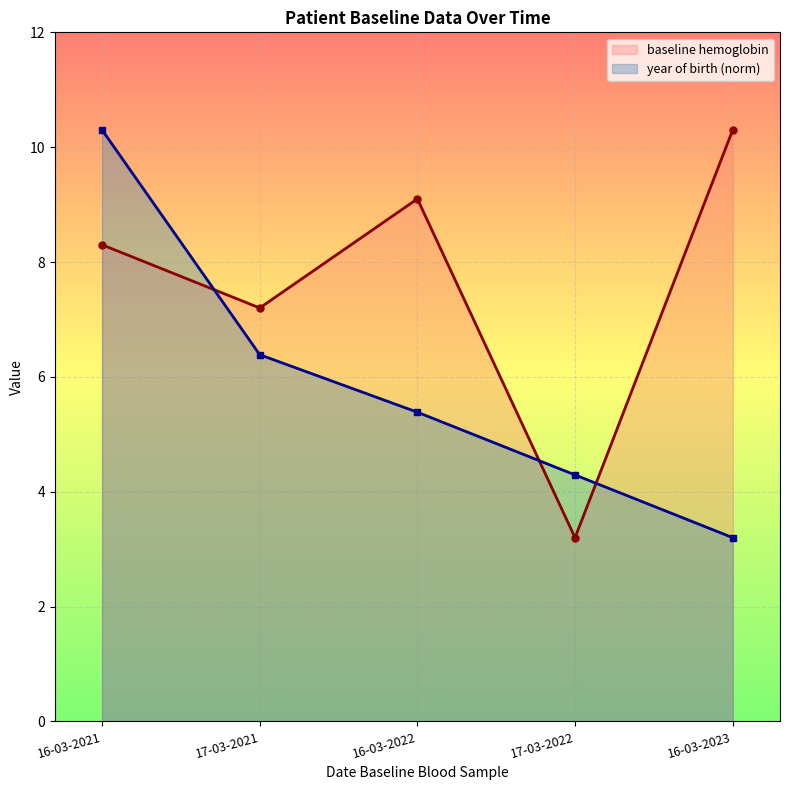

What is the total value across all series at 17-03-2022?

7.5